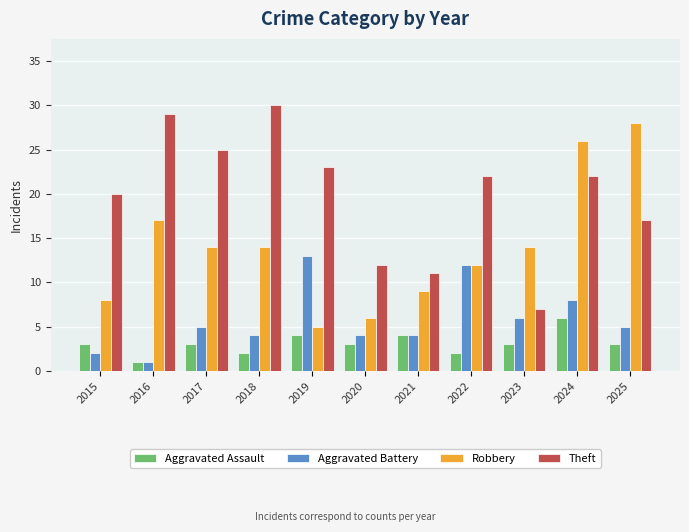

Which series changed the most between 2015 and 2021?

Theft